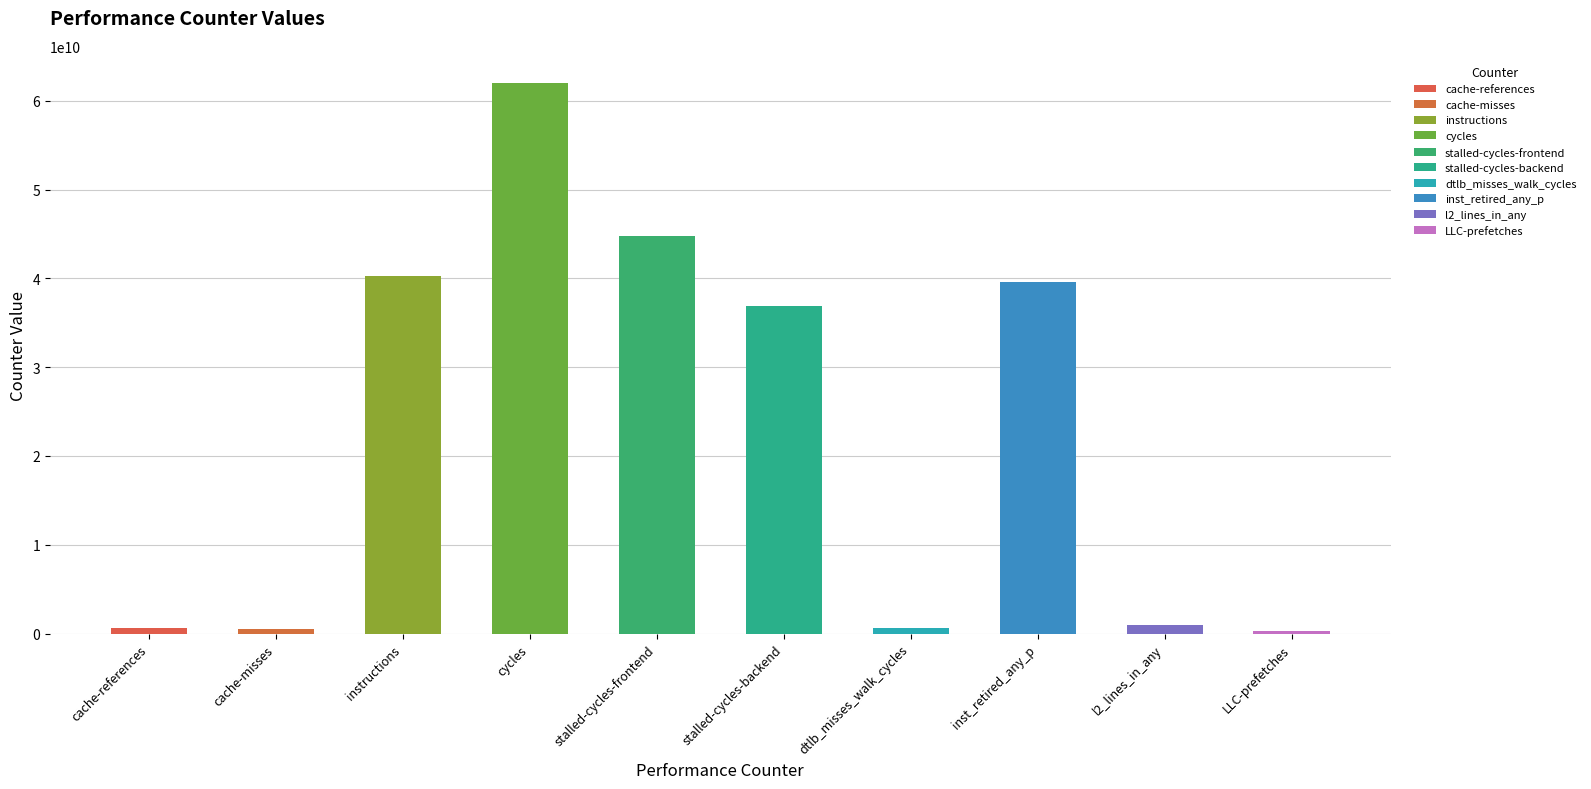

What is the difference between the second highest and second lowest values?

44186598642